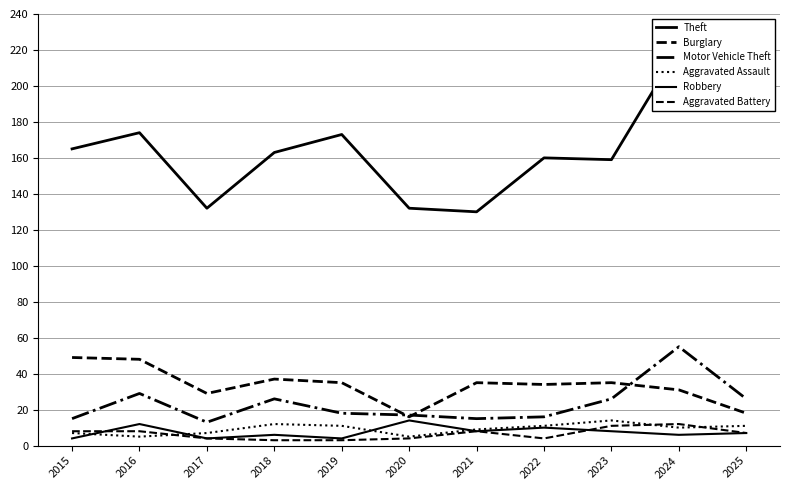

Is this an area chart (filled region under the line)?

No